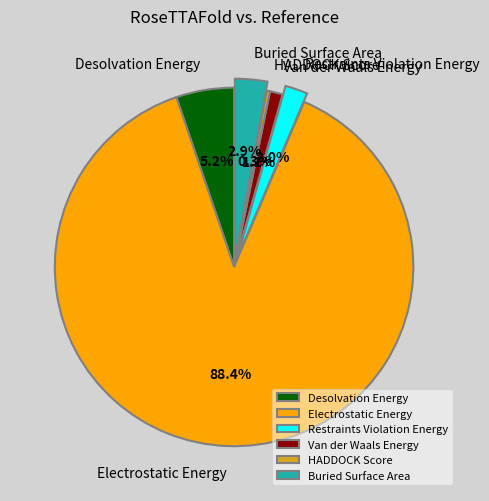

What is the smallest slice in the pie chart?

HADDOCK Score